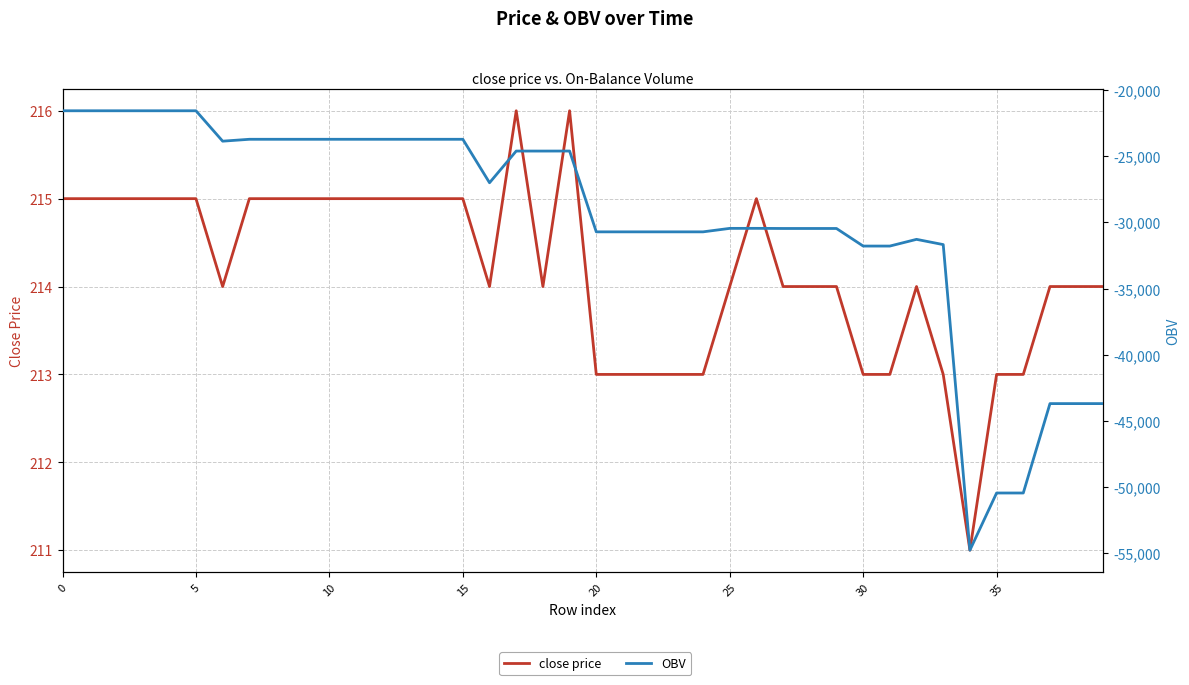

Read the close price value at 0.

215.0